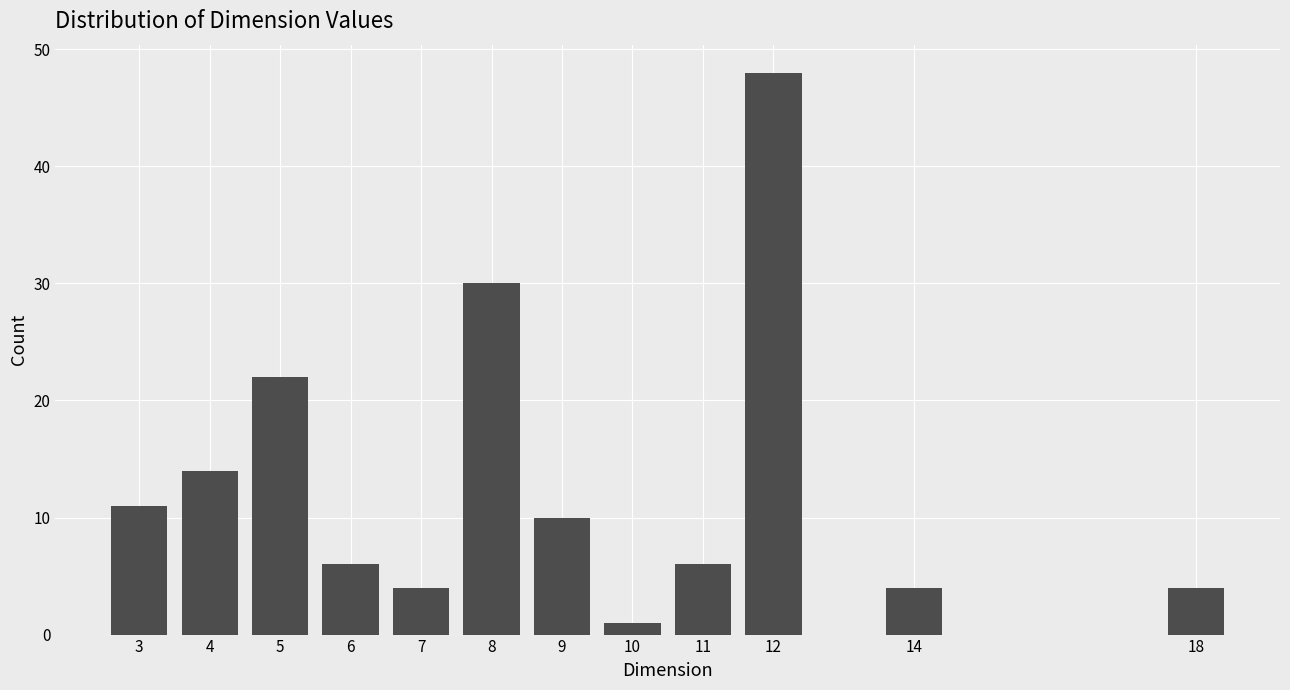

Reading left to right, list all the values displayed in this chart.

11	14	22	6	4	30	10	1	6	48	4	4